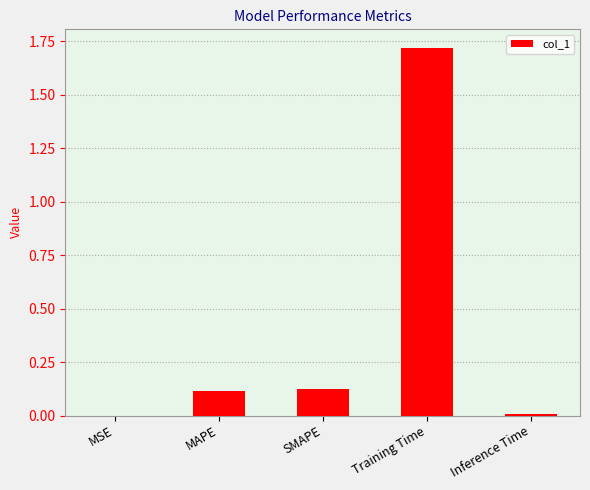

What is the sum of all values?

2.0